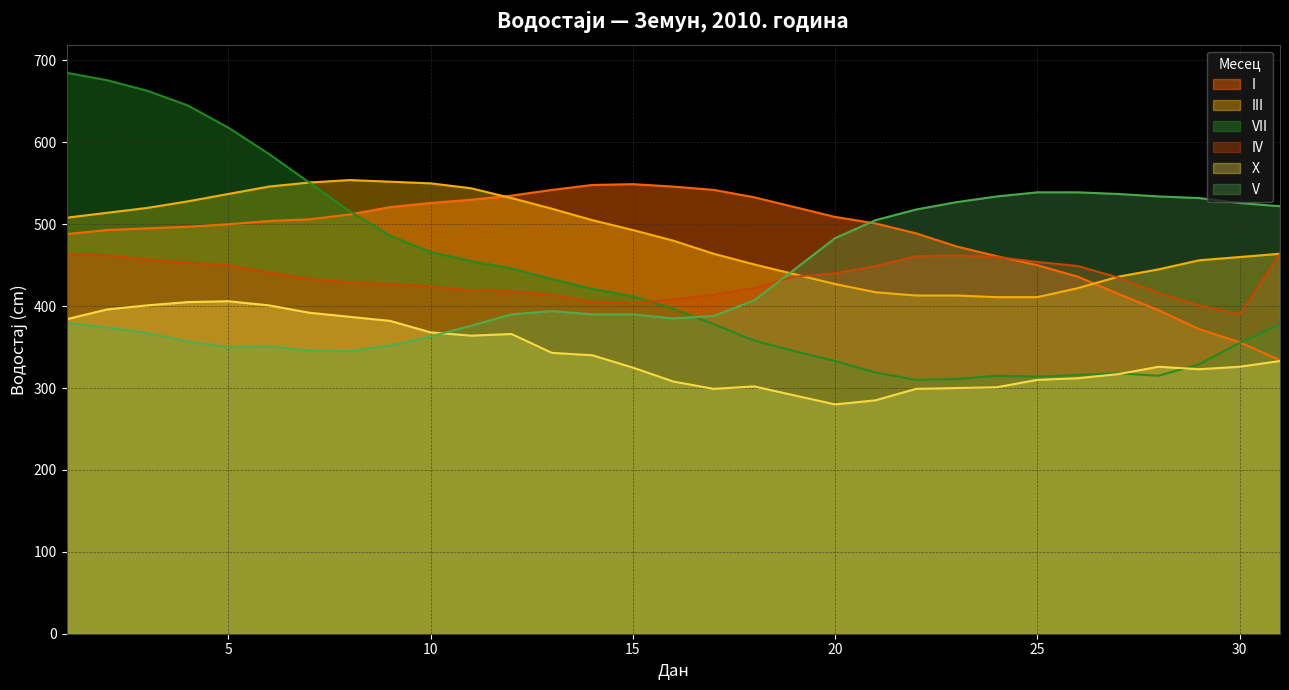

What is the difference between the III values at 7 and 14?

46